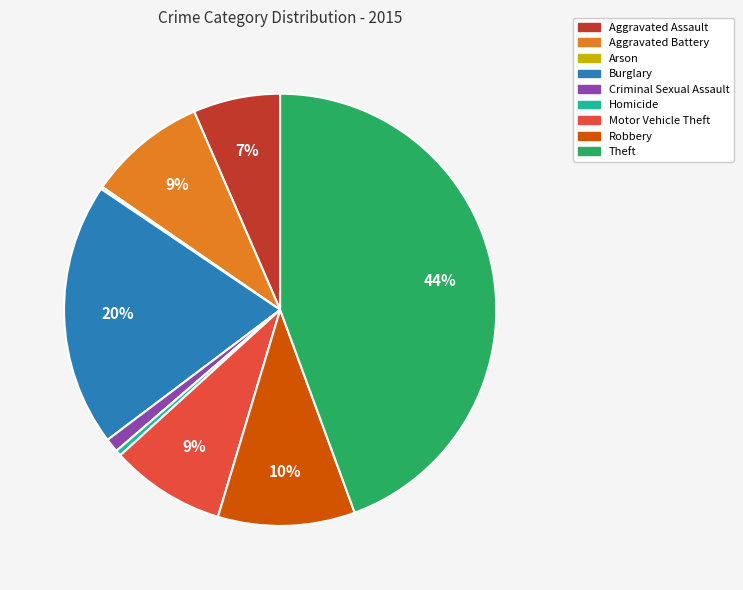

To the nearest percent, what percentage of the pie is Theft?

44%